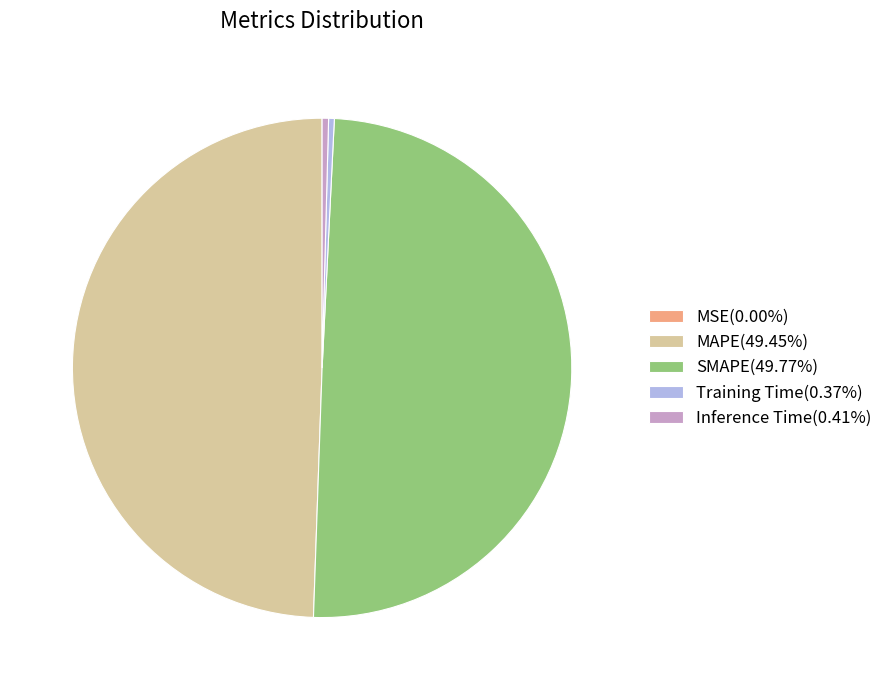

Is it true that Inference Time is 0% of the pie?

True